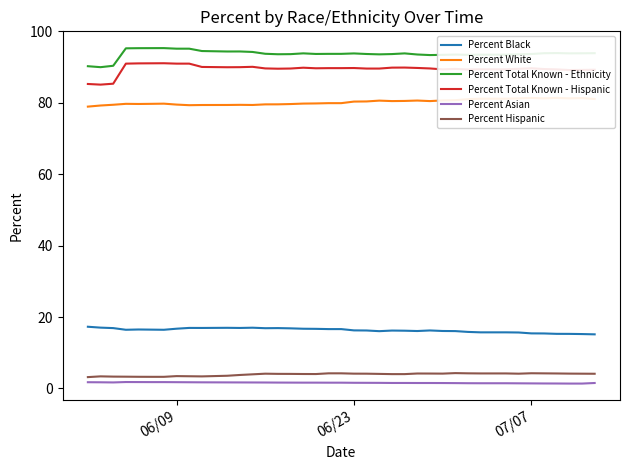

Does the chart have visible grid lines?

No